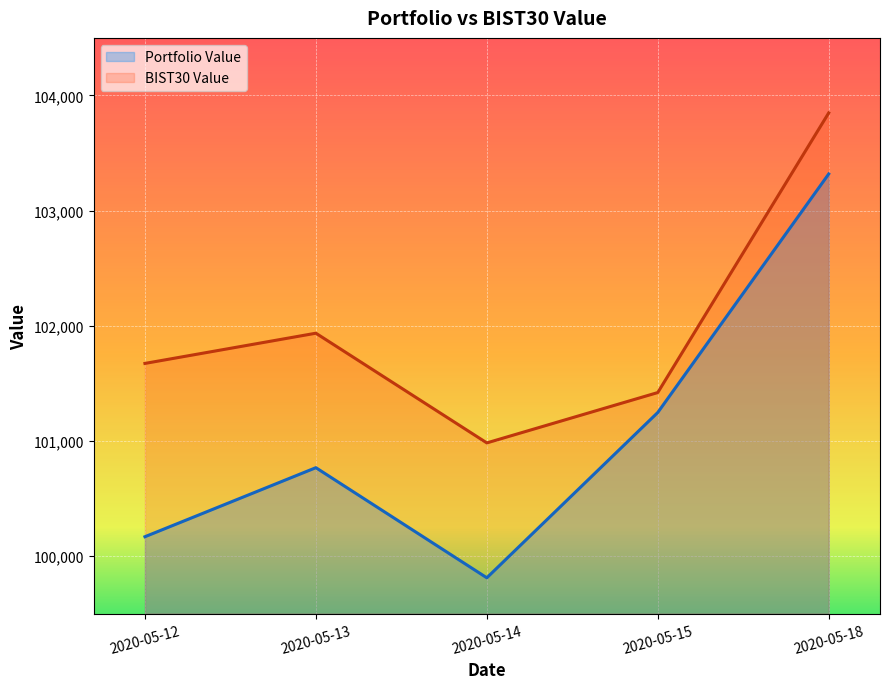

Reading left to right, extract all data points from this chart.

Portfolio Value: 2020-05-12=100168.4	2020-05-13=100767.9	2020-05-14=99811.7	2020-05-15=101247.2	2020-05-18=103318.3
BIST30 Value: 2020-05-12=101673.3	2020-05-13=101935.6	2020-05-14=100983.0	2020-05-15=101420.3	2020-05-18=103848.7